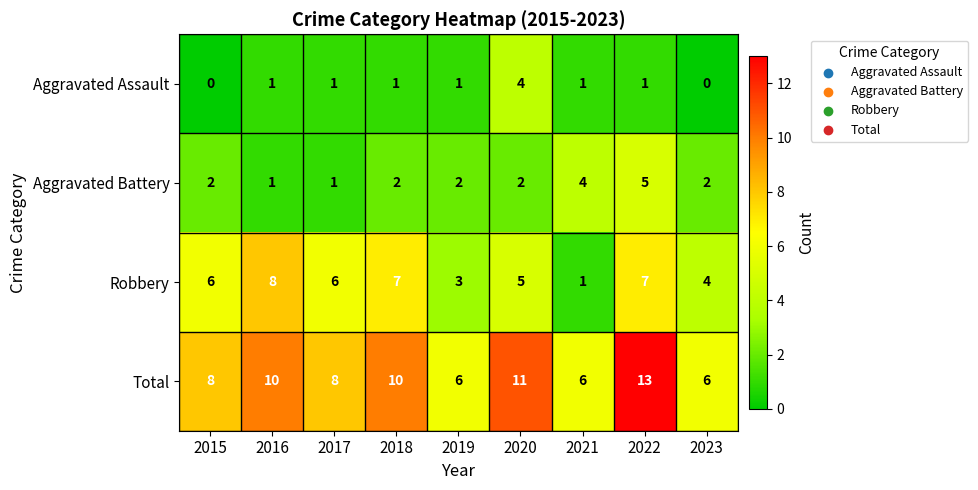

Rank the series by their maximum value, from lowest to highest.

Aggravated Assault, Aggravated Battery, Robbery, Total